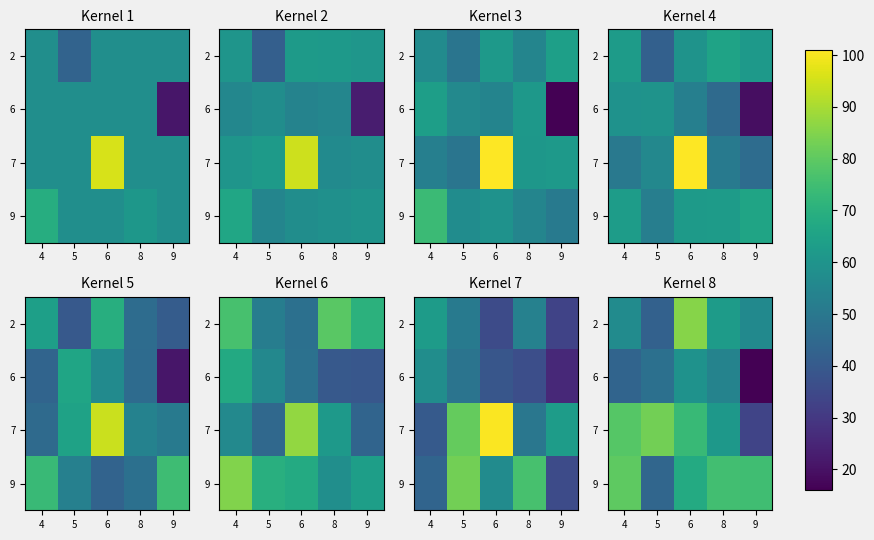

At which category is the sum across all series the highest?

6